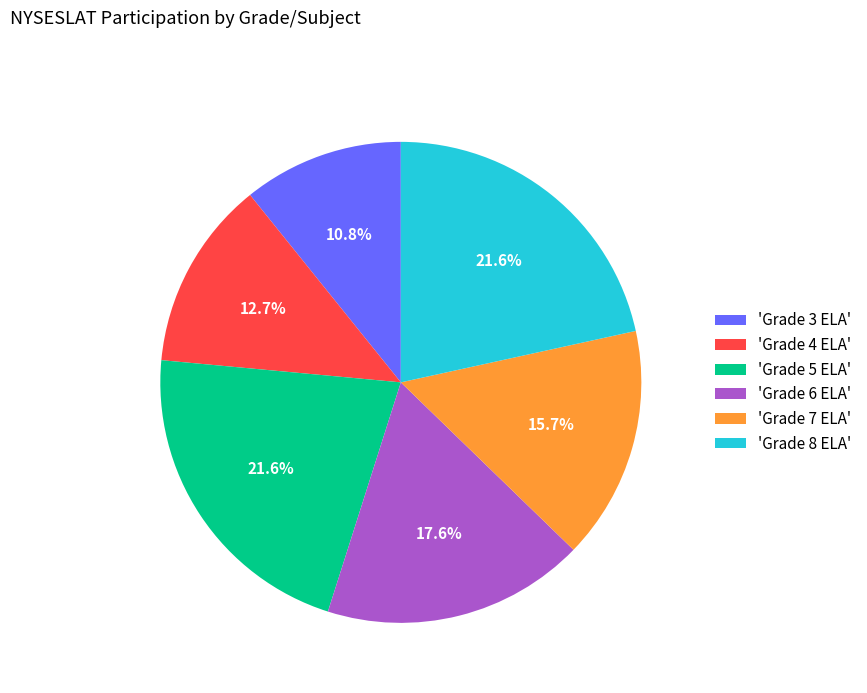

Approximately how many times larger is the value at 'Grade 7 ELA' compared to 'Grade 8 ELA'?

0.7